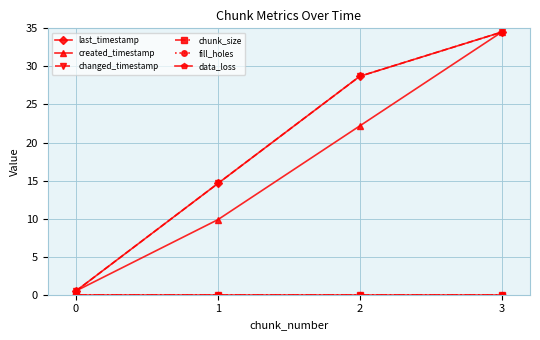

List the labels in order of chunk_size value, smallest first.

0, 1, 2, 3